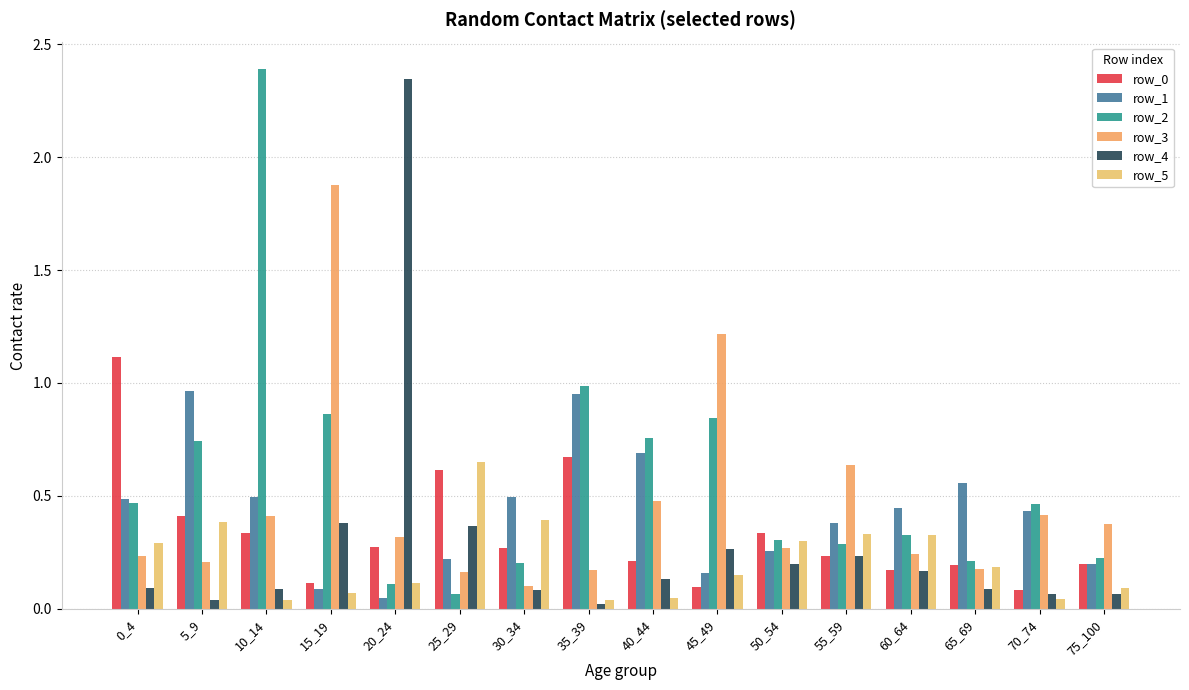

What is the difference between the maximum and minimum values in the row_0 series?

1.0